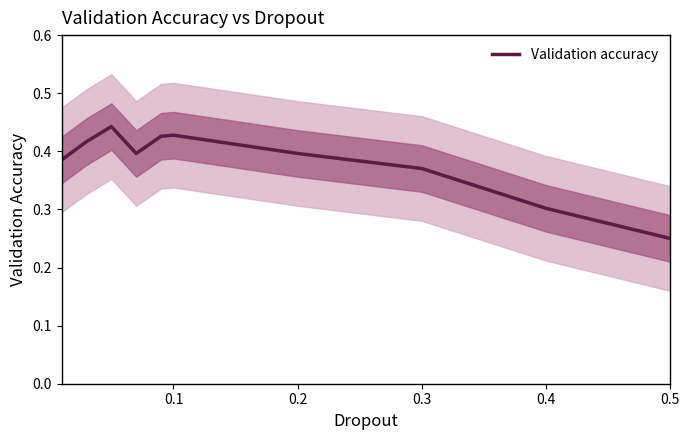

How many interior local valleys (lower than both neighbors) does the data have?

1